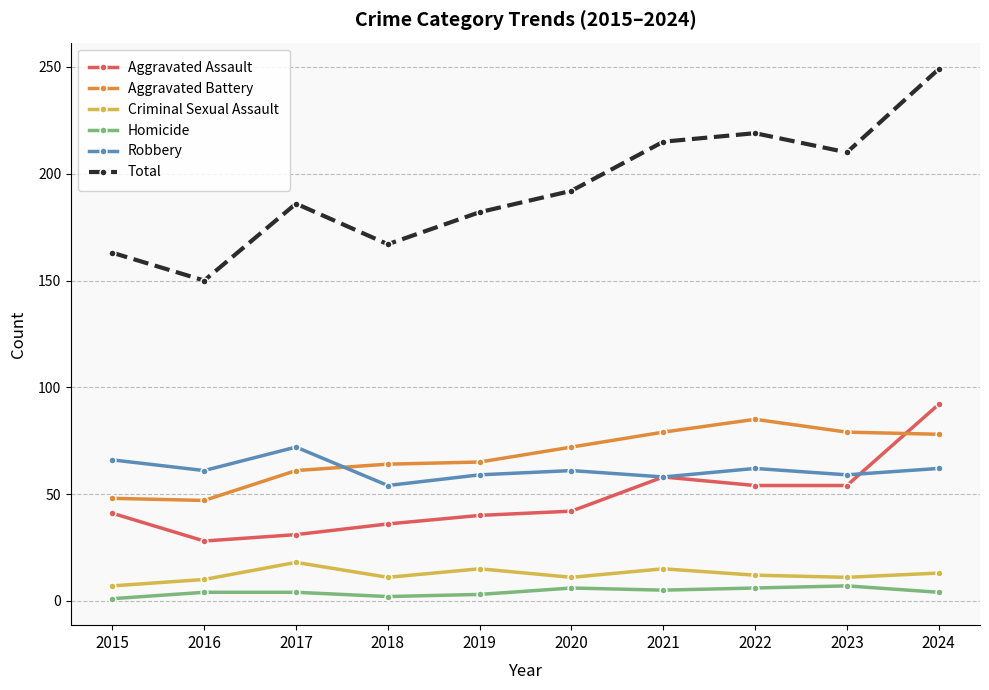

The value of Criminal Sexual Assault at 2017 is 18. True or false?

True